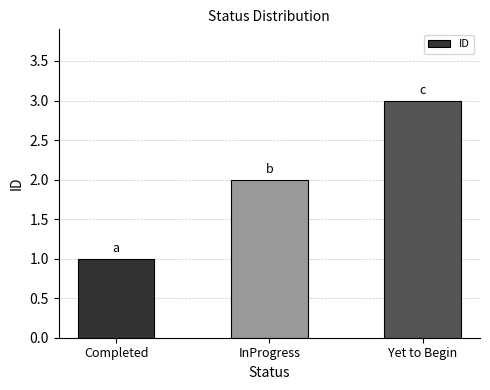

What is the smallest value displayed?

1